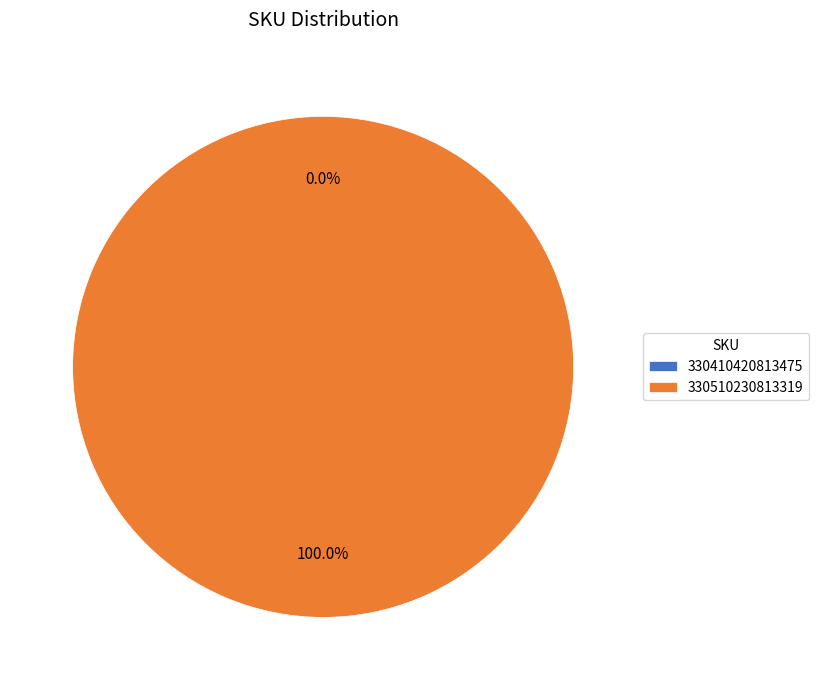

Which category accounts for the majority?

330510230813319